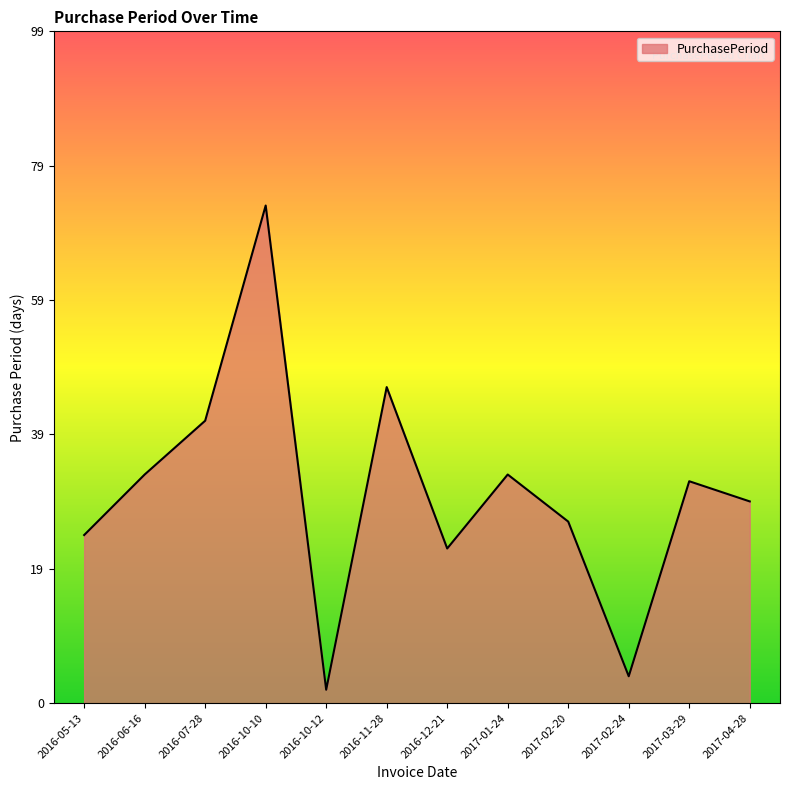

What is the approximate value at 2016-06-16?

34